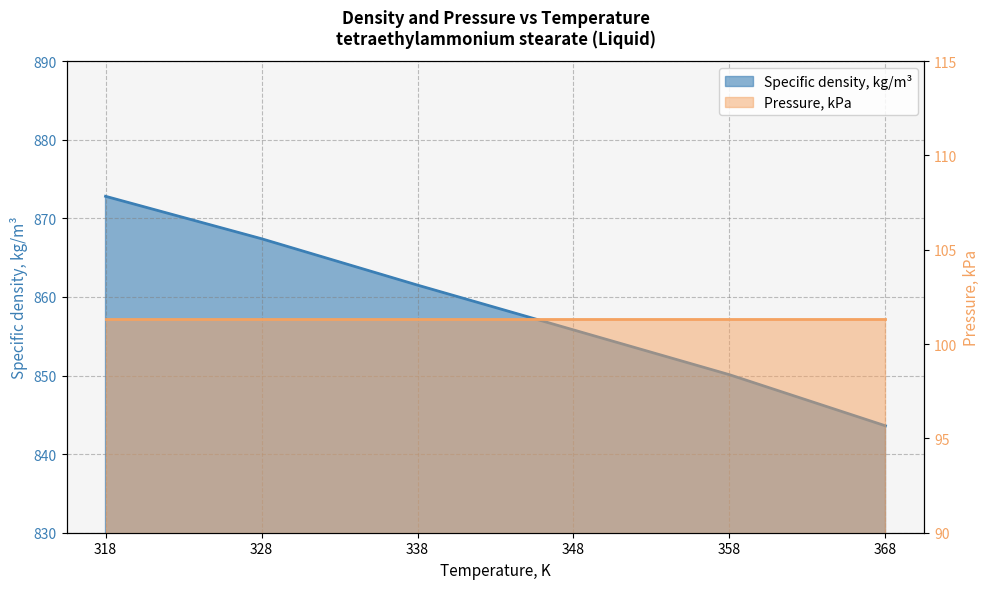

Reading left to right, what are all the values shown in this chart?

318=872.8	328=867.4	338=861.5	348=855.8	358=850.1	368=843.6